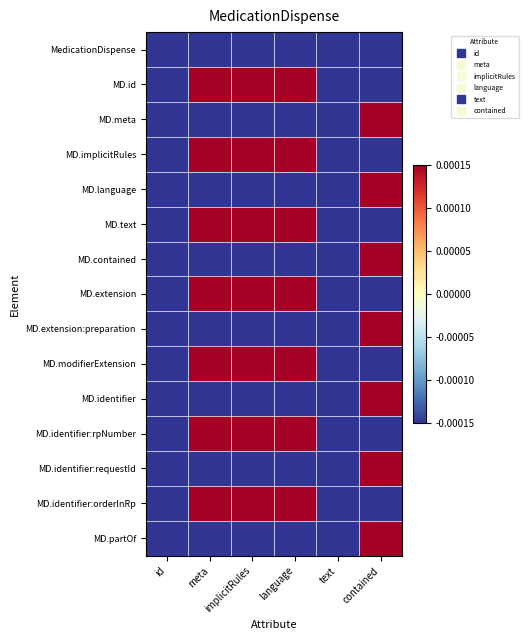

Which has a higher value, meta or contained?

meta